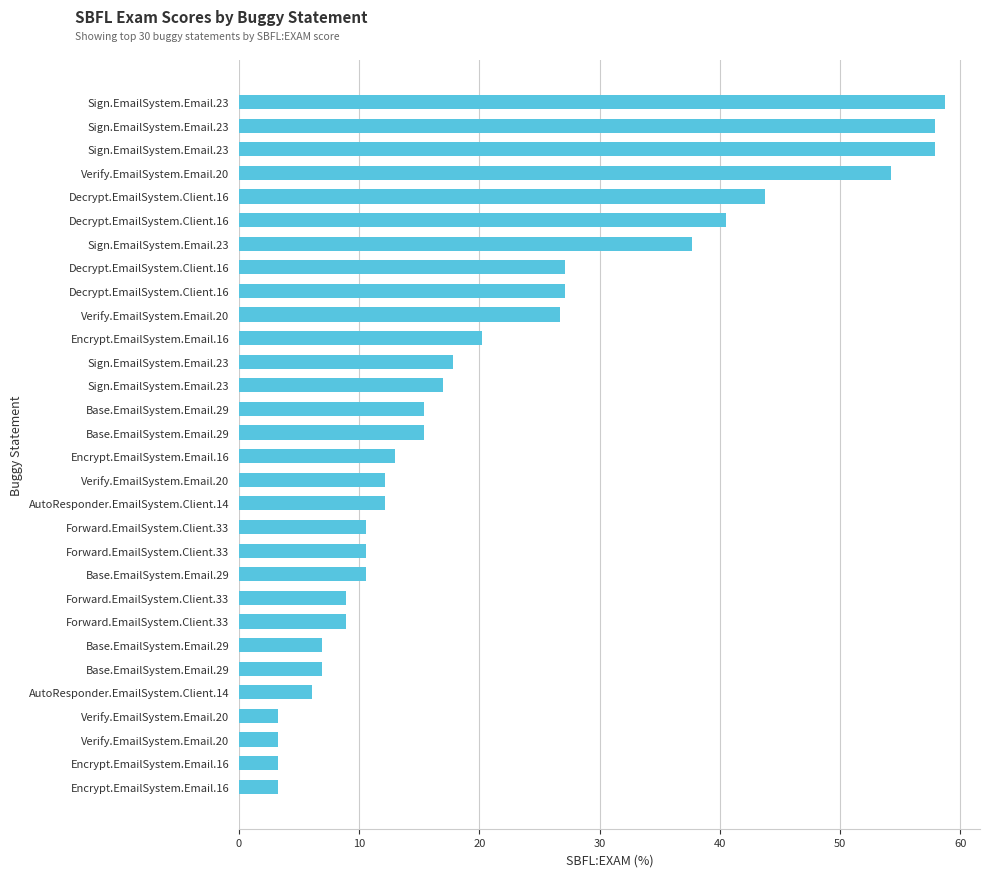

How many data points are less than 15?

15